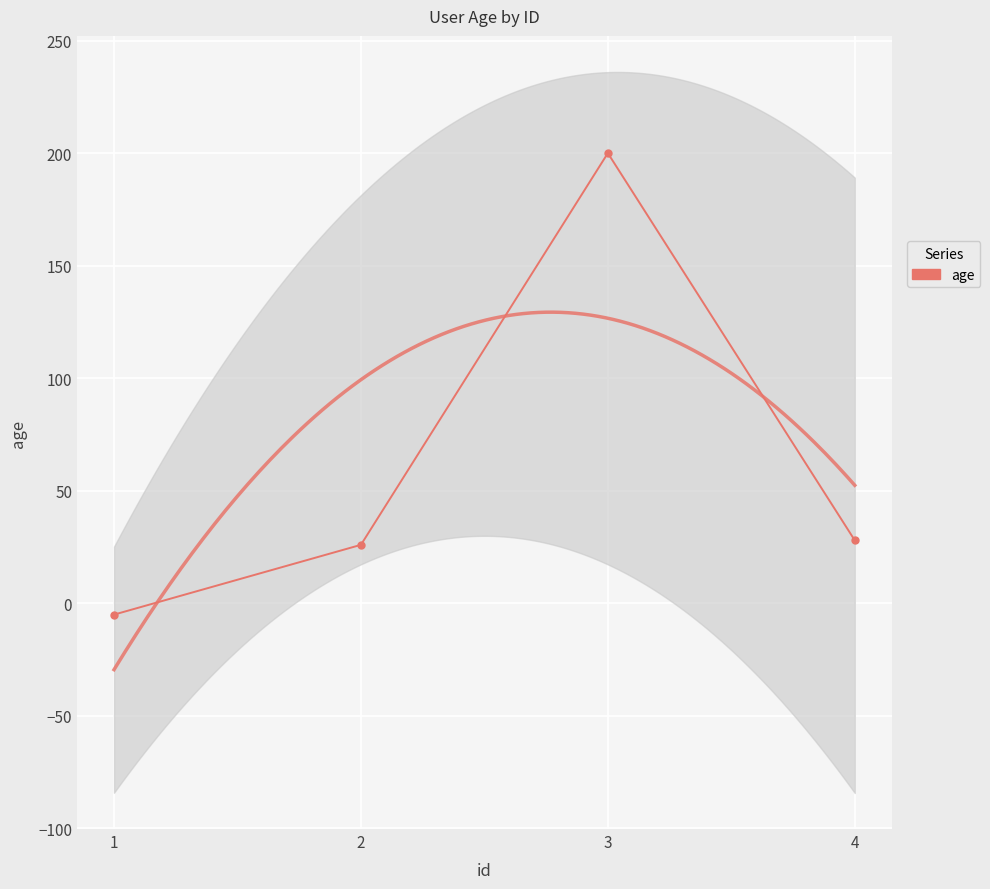

Reading left to right, extract all data points from this chart.

-5	26	200	28